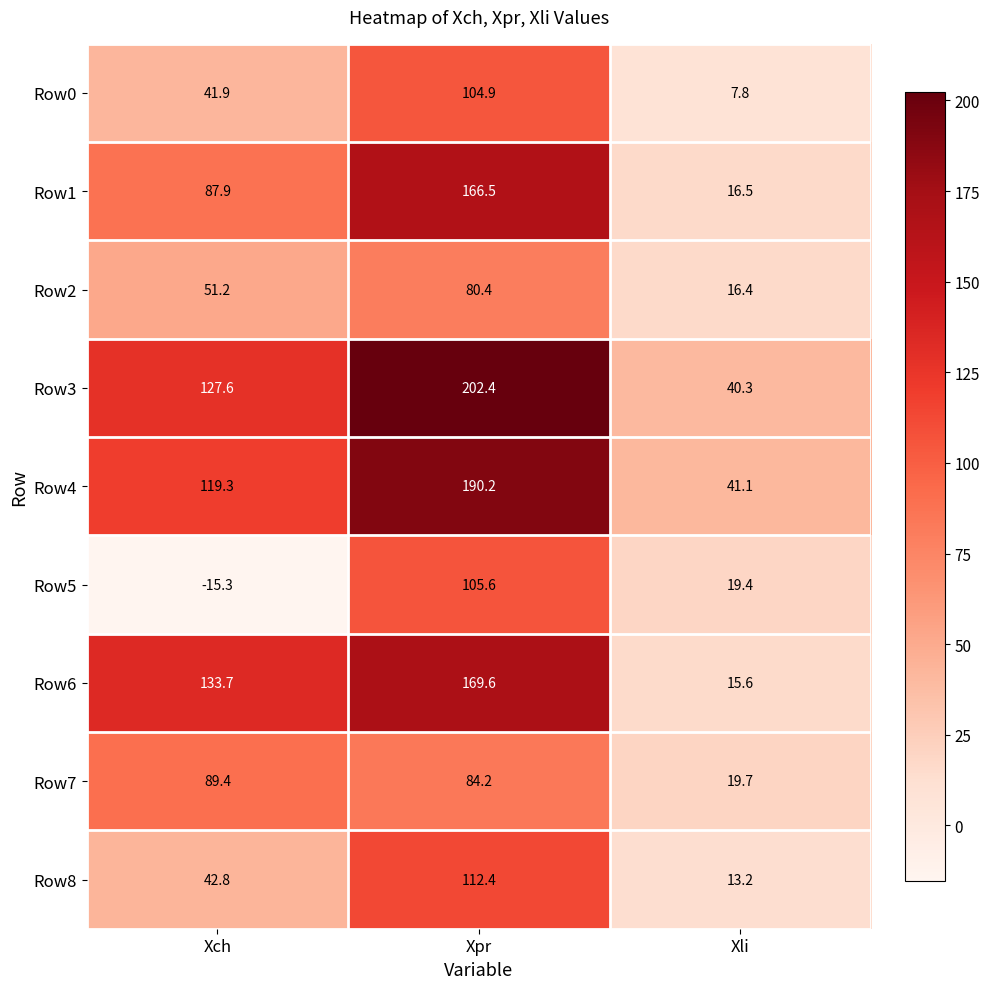

What is the difference between the second highest and minimum values in the Row7 series?

64.5